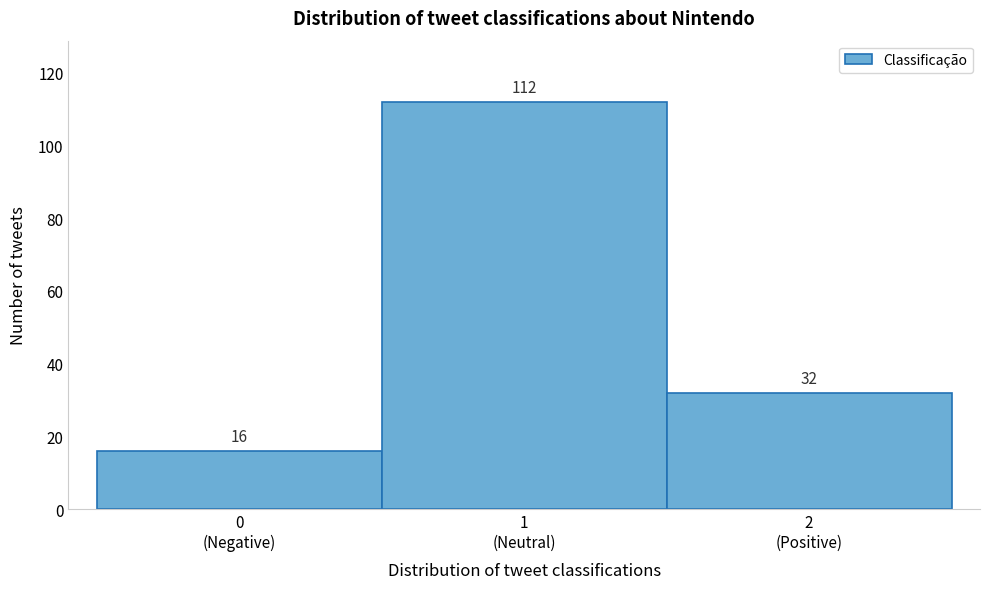

Reading left to right, what are all the values shown in this chart?

16	112	32